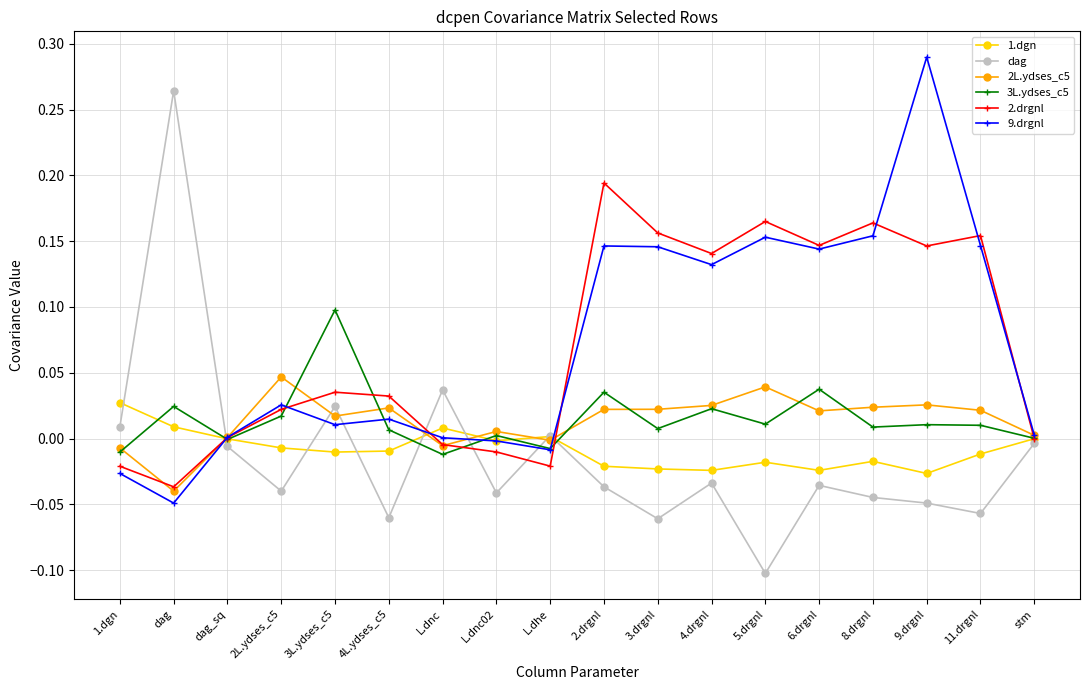

What are all the series names shown in the legend?

1.dgn, dag, 2L.ydses_c5, 3L.ydses_c5, 2.drgnl, 9.drgnl